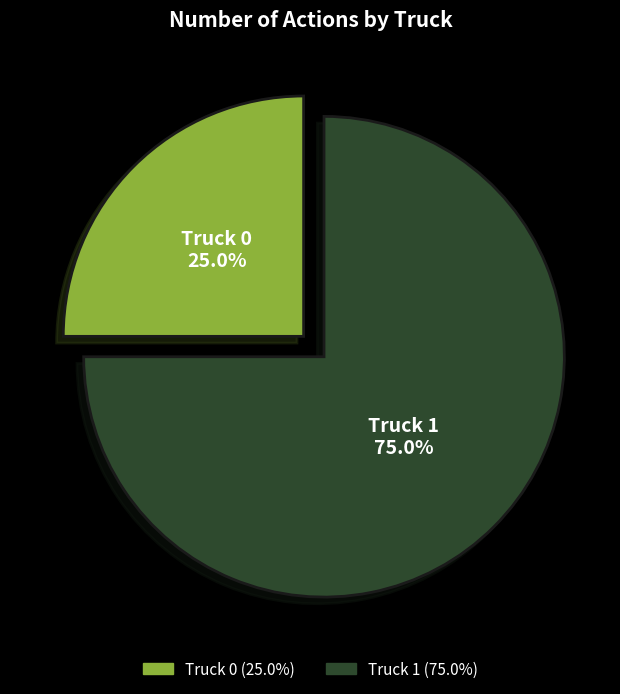

What is the total percentage of Truck 1 and Truck 0?

100.0%